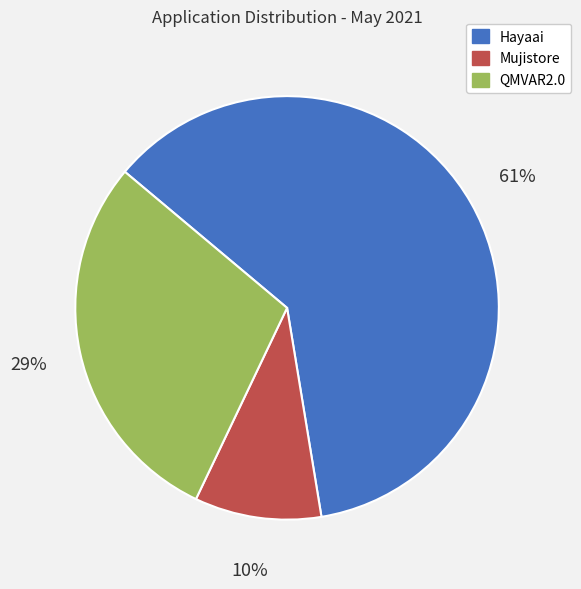

Between QMVAR2.0 and Mujistore, which is larger?

QMVAR2.0